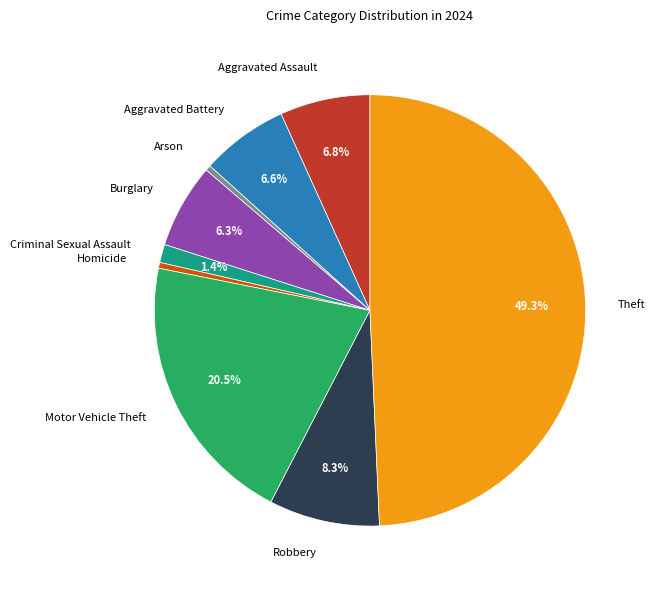

Do Theft and Motor Vehicle Theft together represent more than half of the pie?

Yes